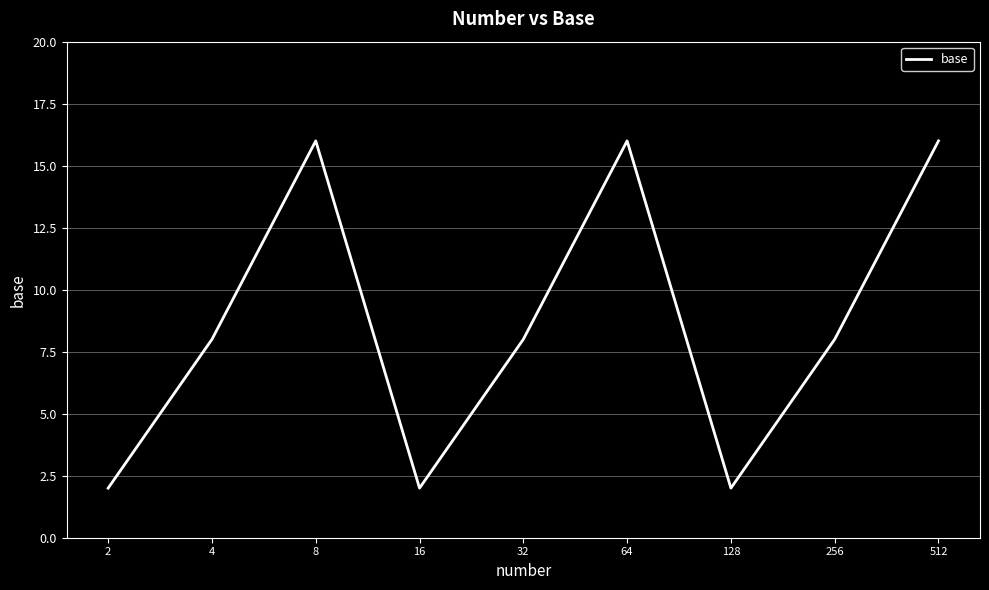

How many lines are shown in the chart?

1